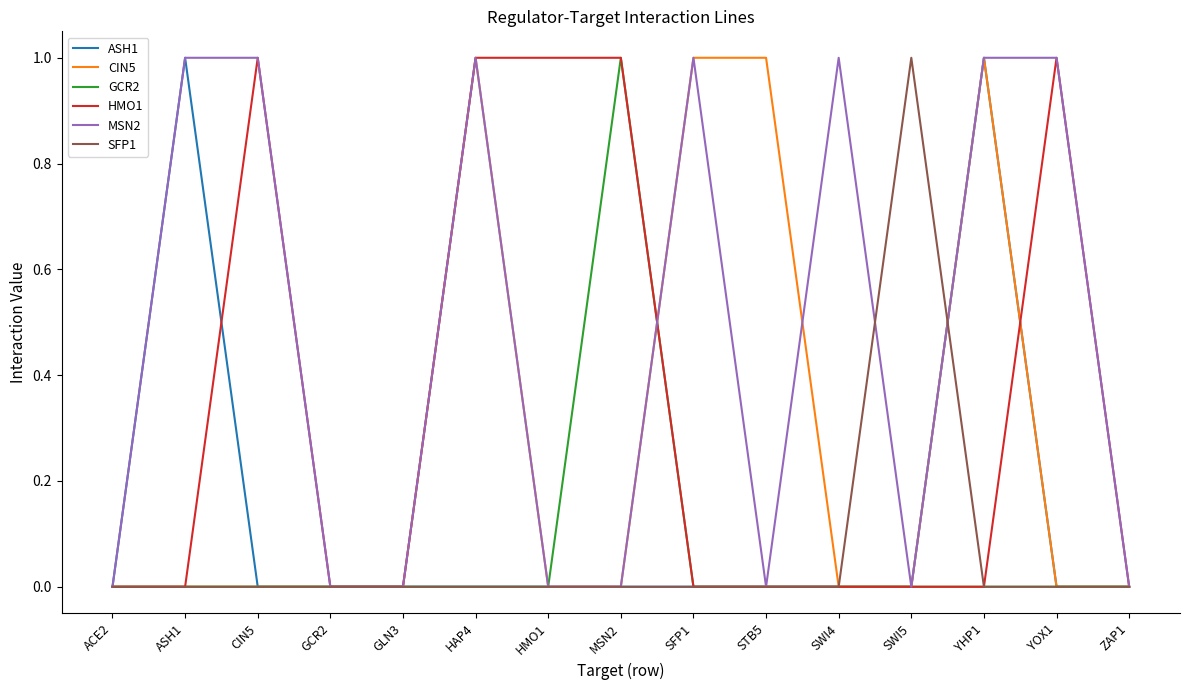

The GCR2 series shows 0 at HAP4. True or false?

True